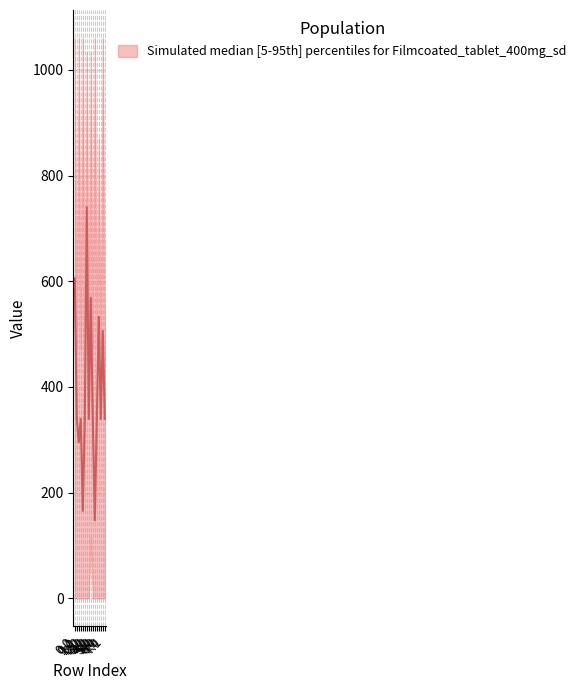

What is the spread (max minus min) of values at 2.0?

1060.3